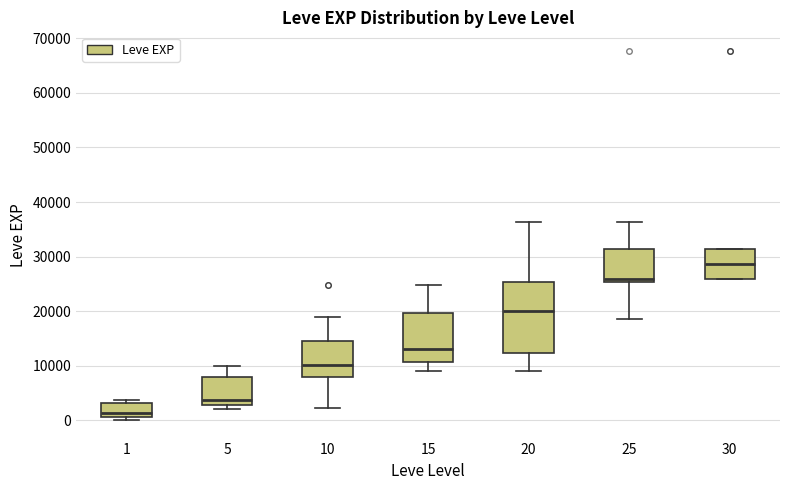

Which box's median line is the lowest?

1